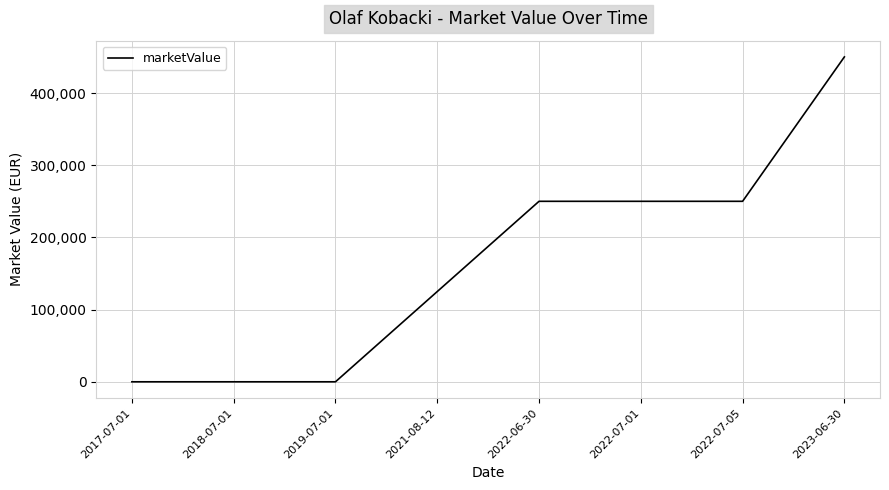

Which category has the highest value across all series?

2023-06-30